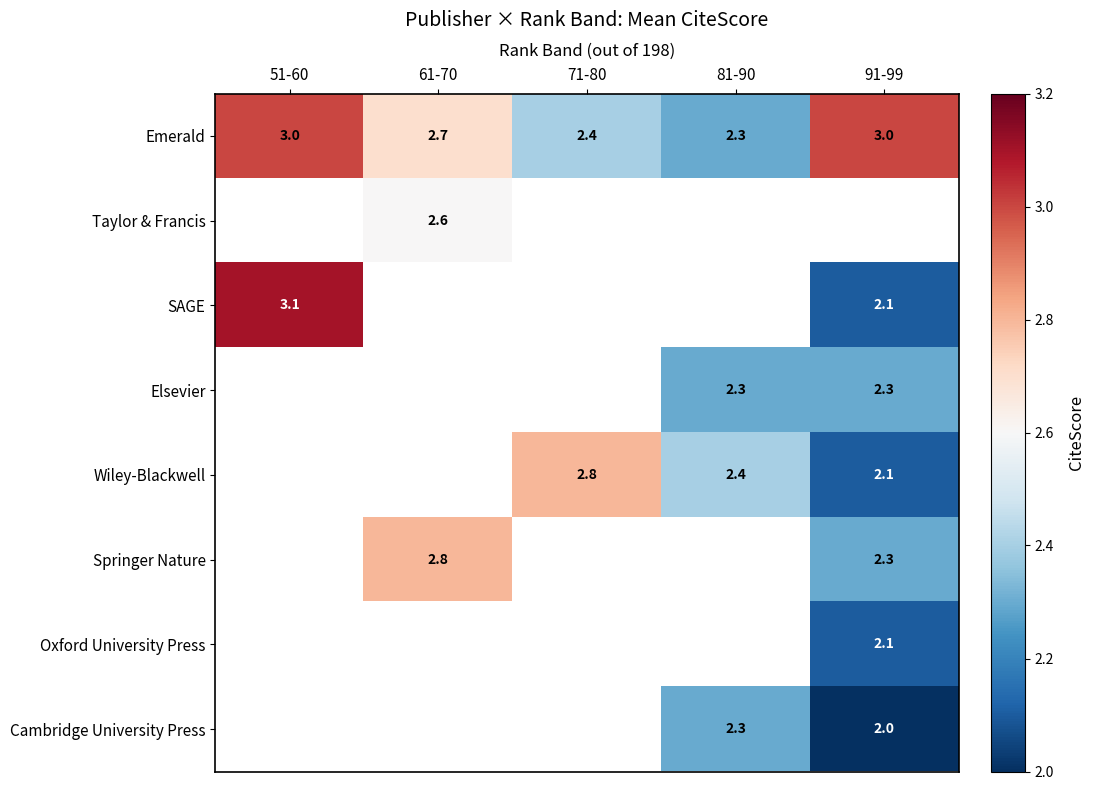

At how many categories does at least one series exceed 2?

5